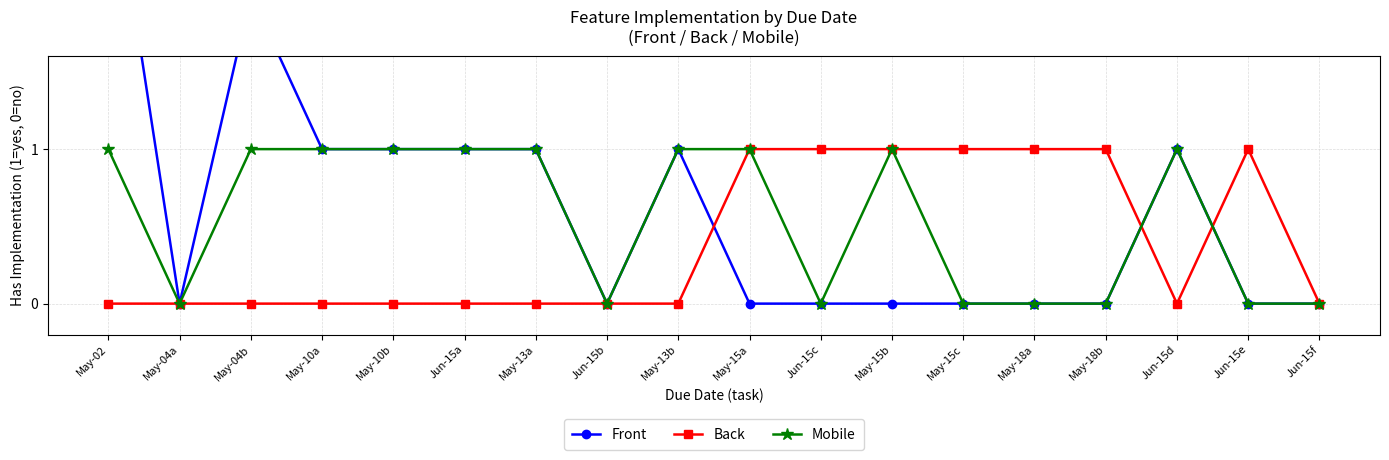

True or false: Front has more than 1 interior local peaks.

True